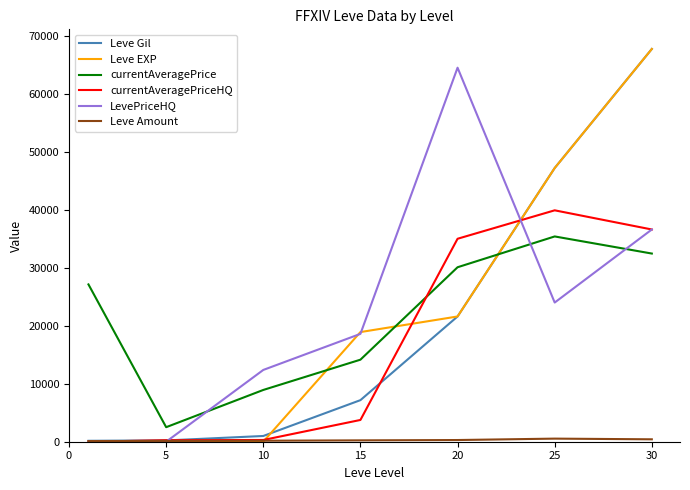

How many intersections are there between currentAveragePriceHQ and currentAveragePrice?

1